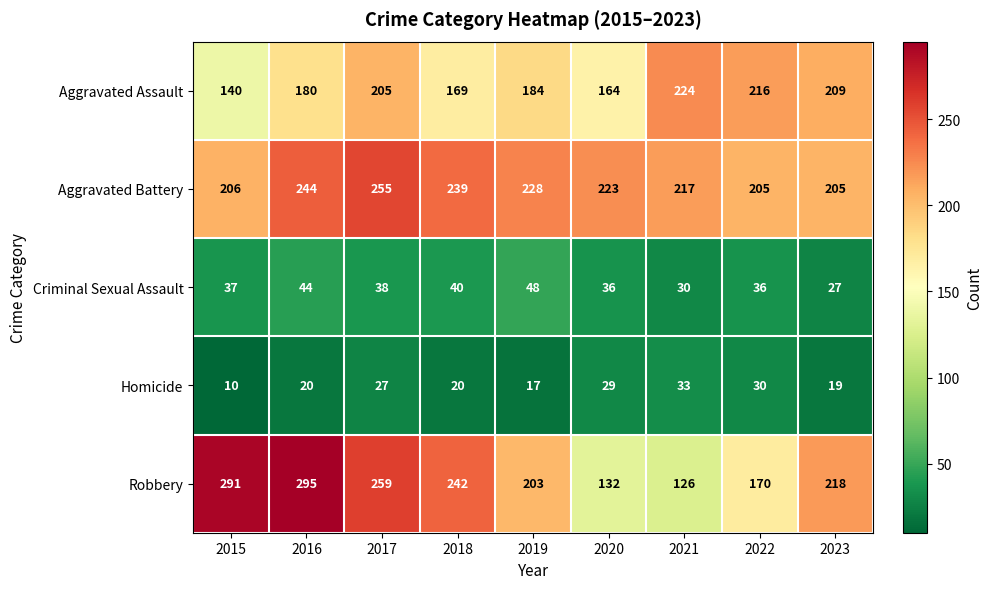

True or false: Aggravated Battery has a value of 109 at 2017.

False